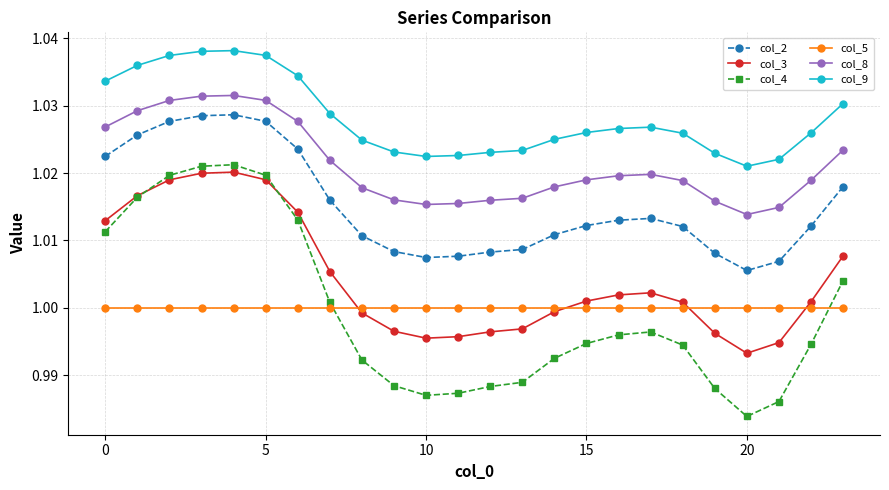

Which series has the largest range (max minus min)?

col_4